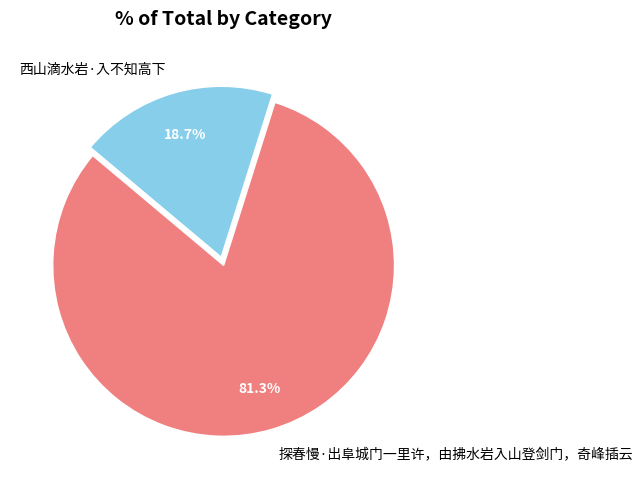

Between 西山滴水岩·入不知高下 and 探春慢·出阜城门一里许，由拂水岩入山登剑门，奇峰插云, which is larger?

探春慢·出阜城门一里许，由拂水岩入山登剑门，奇峰插云